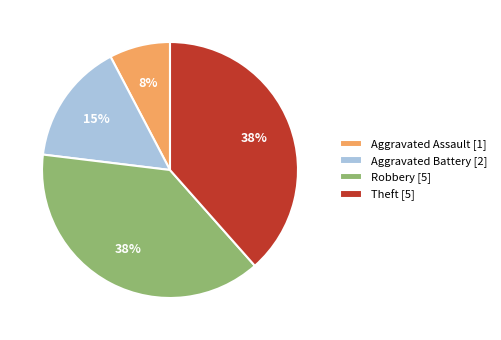

To the nearest percent, what is the combined percentage of Aggravated Assault and Theft?

46%